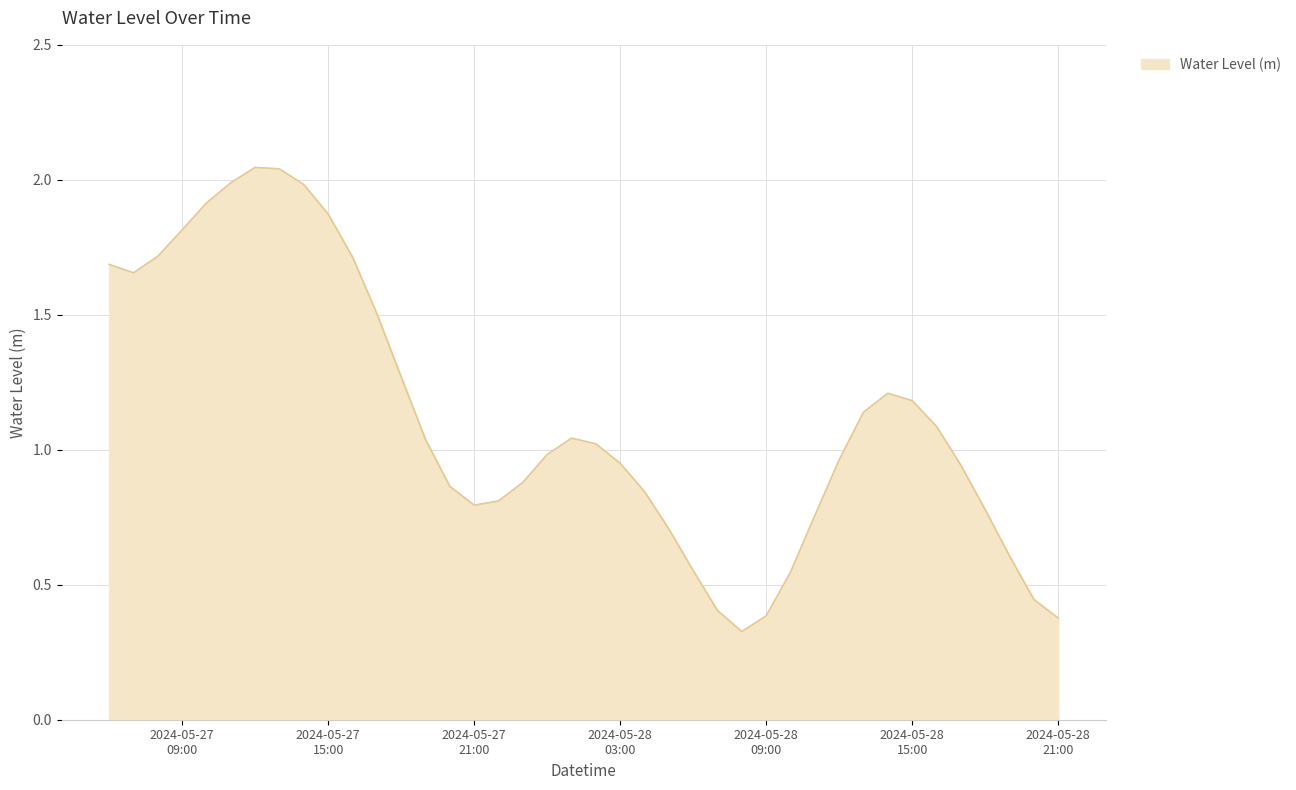

What is the difference between the maximum and minimum values?

1.7